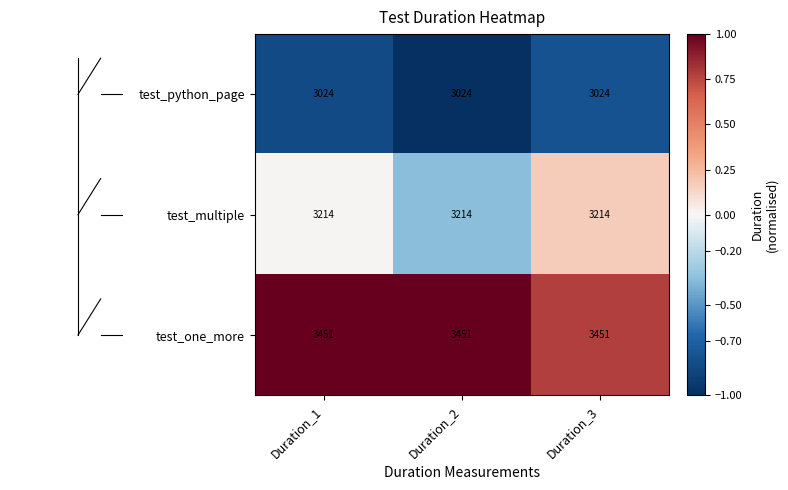

What is the difference between the highest and lowest values at Duration_3?

427